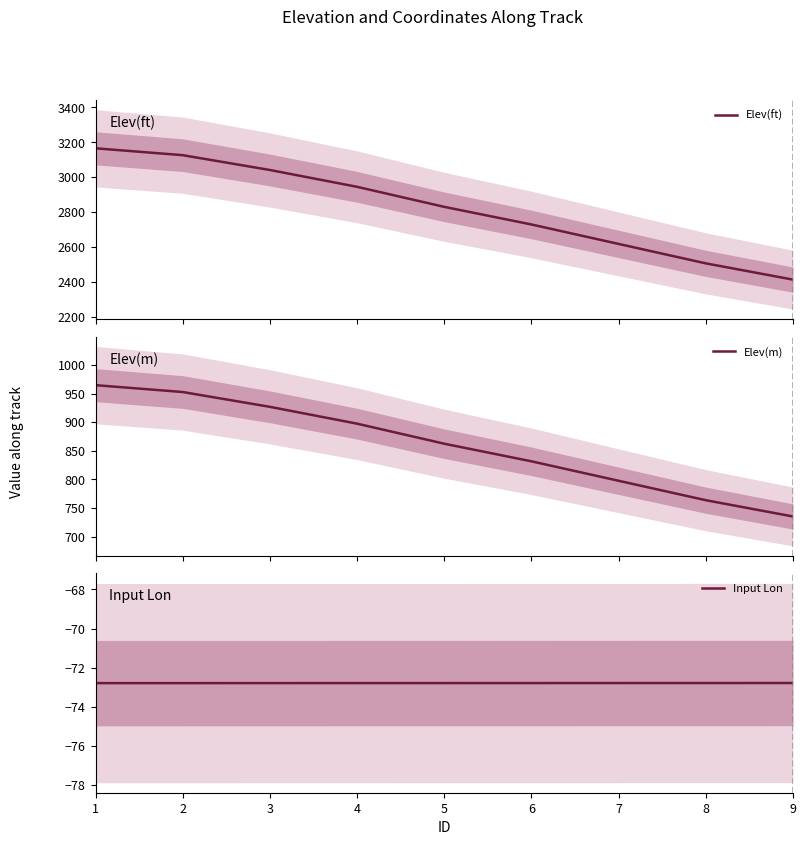

Rank the categories by Input Lon value from highest to lowest.

9, 8, 7, 6, 5, 4, 3, 2, 1